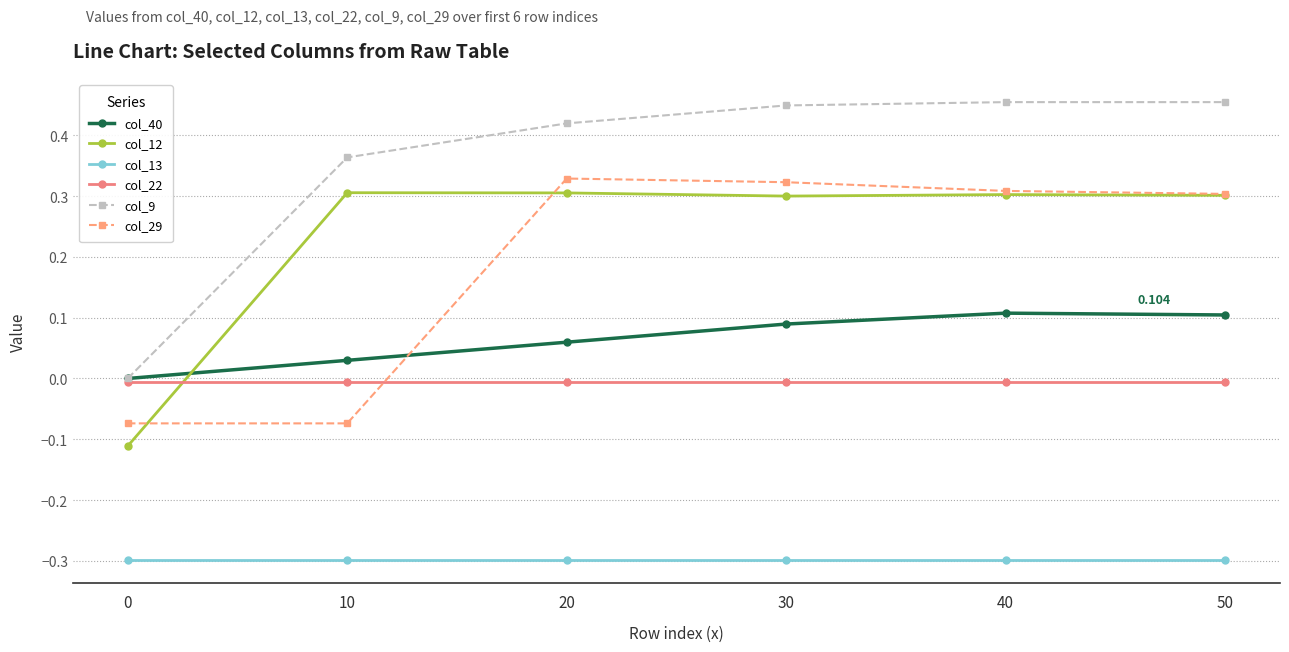

How many lines are shown in the chart?

6